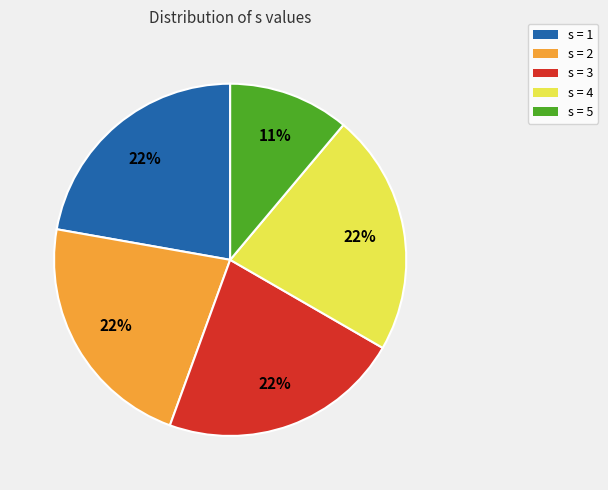

Is there a majority slice in this chart?

No